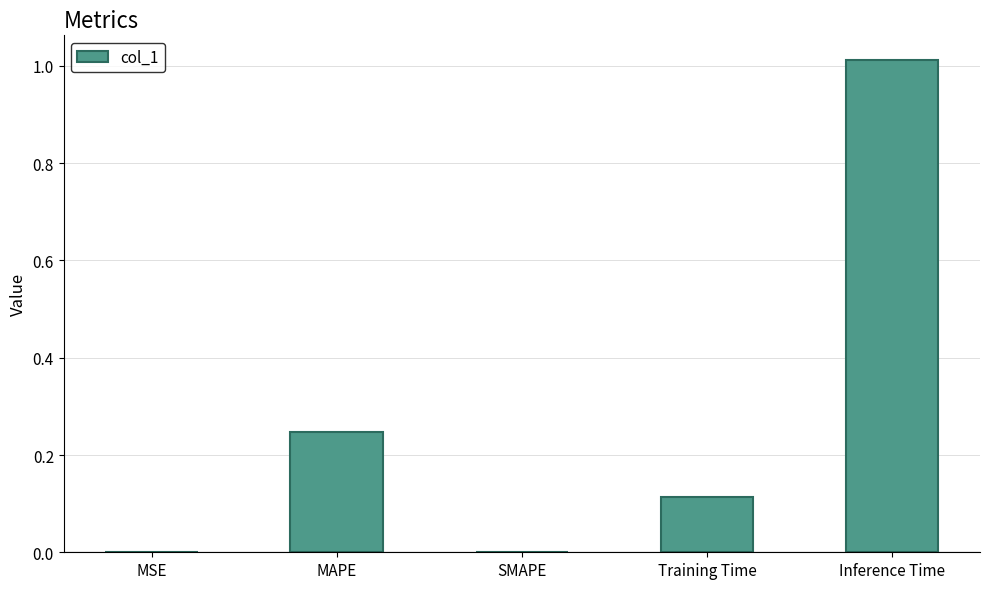

Is it true that the value at Training Time is 0.0?

False